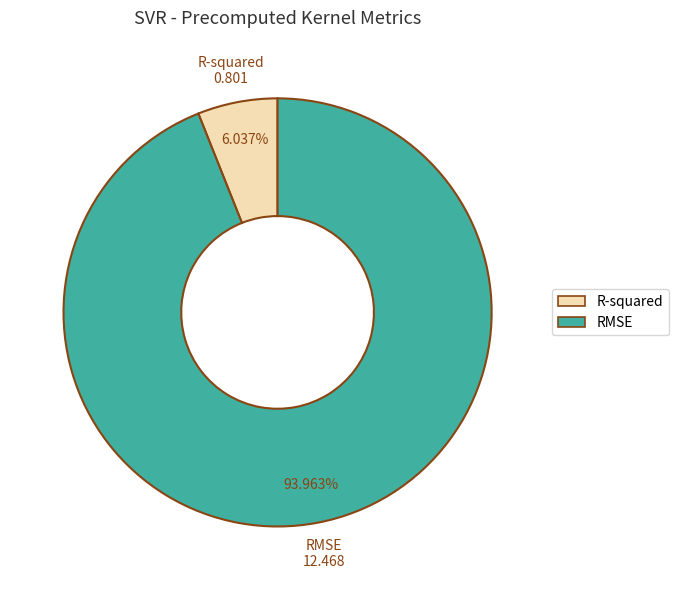

Which category has the smallest portion of the pie?

R-squared